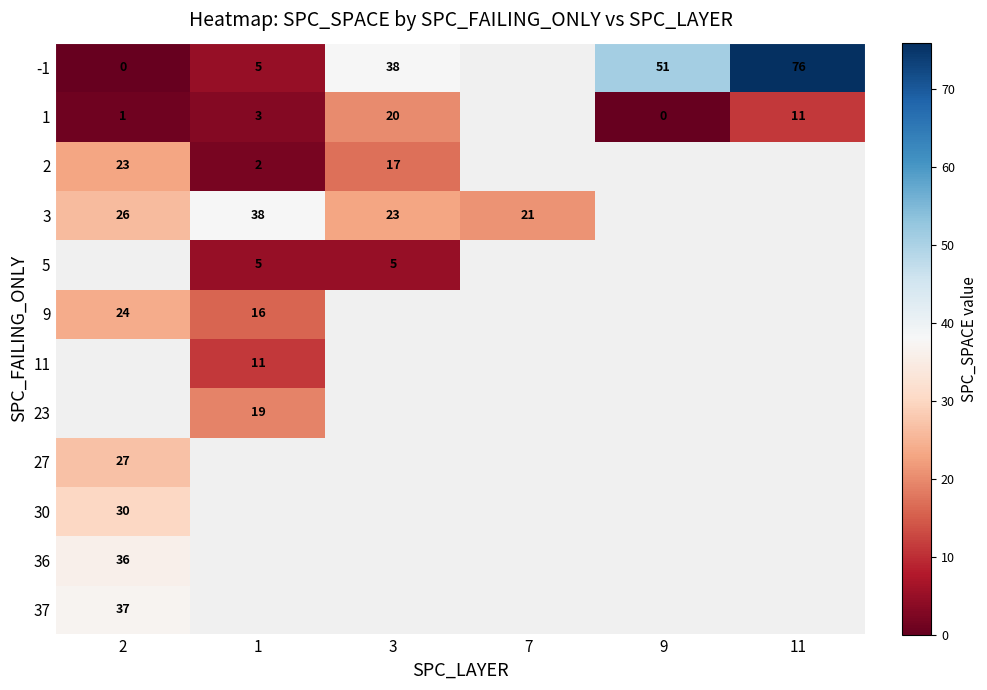

What is the difference between the highest and lowest values at 11?

65.0